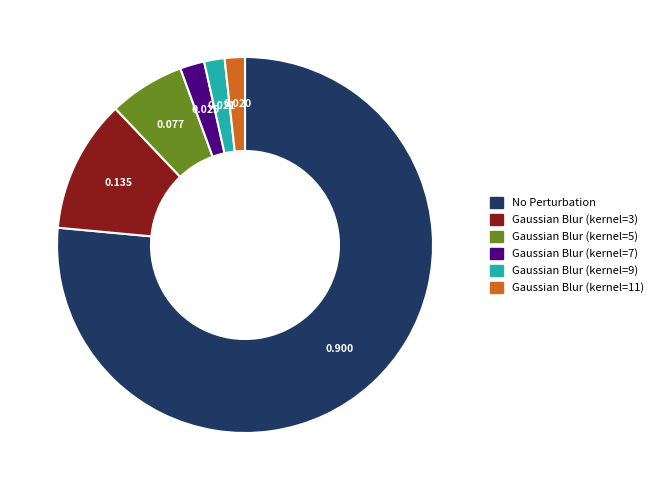

How many slices are in this pie chart?

6